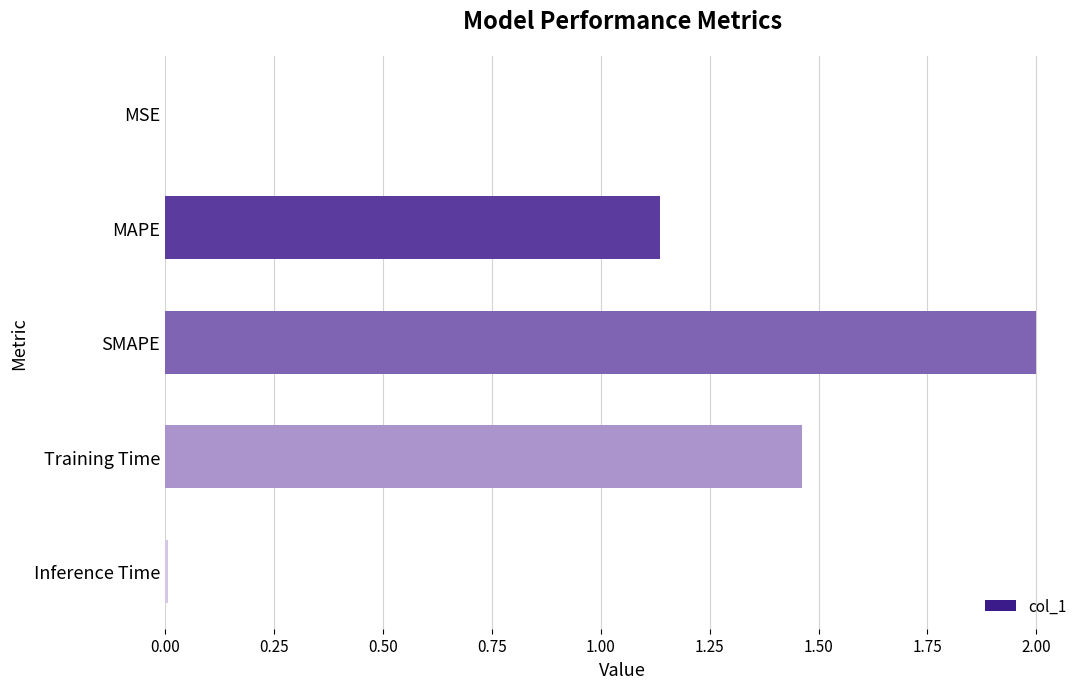

What is the maximum value shown in the chart?

2.0